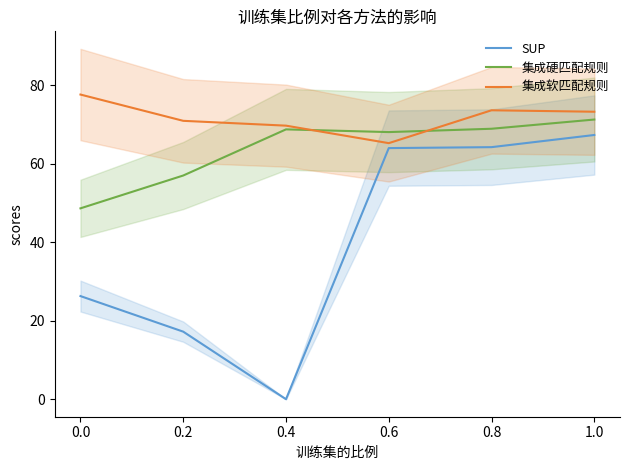

The SUP series shows 67.4 at 1.0. True or false?

True